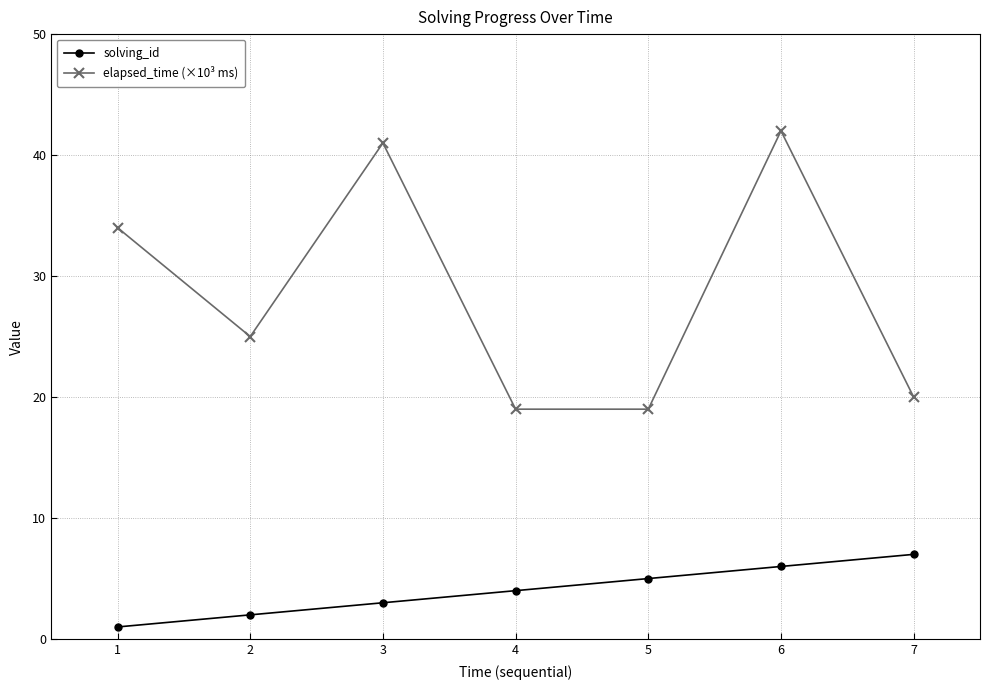

What is the difference between the solving_id values at 3 and 2?

1